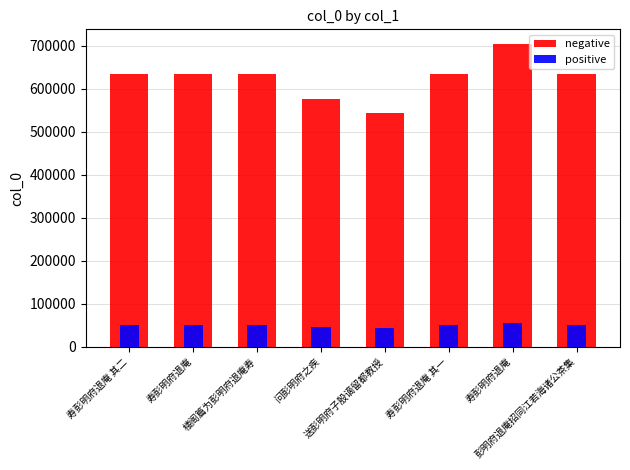

The value of positive at 寿彭明府退庵 is 56260.7. True or false?

True